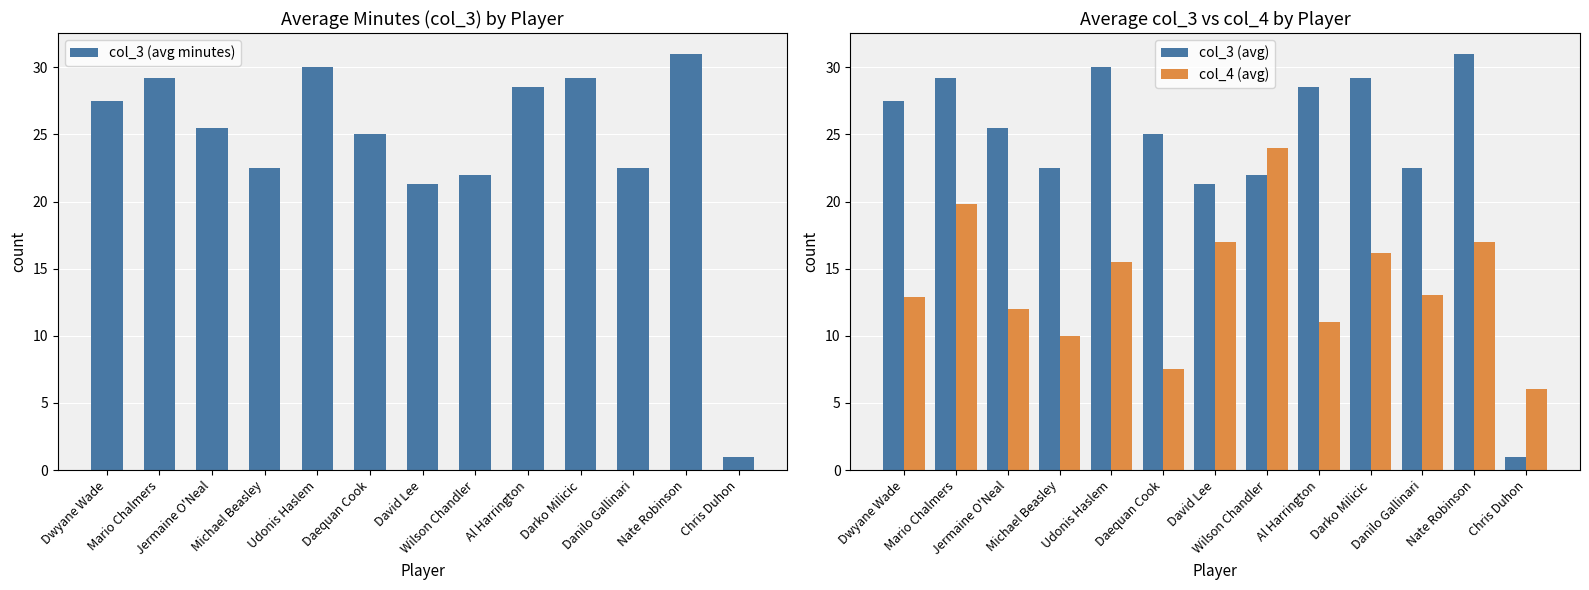

What is the minimum value for col_3 (avg)?

1.0